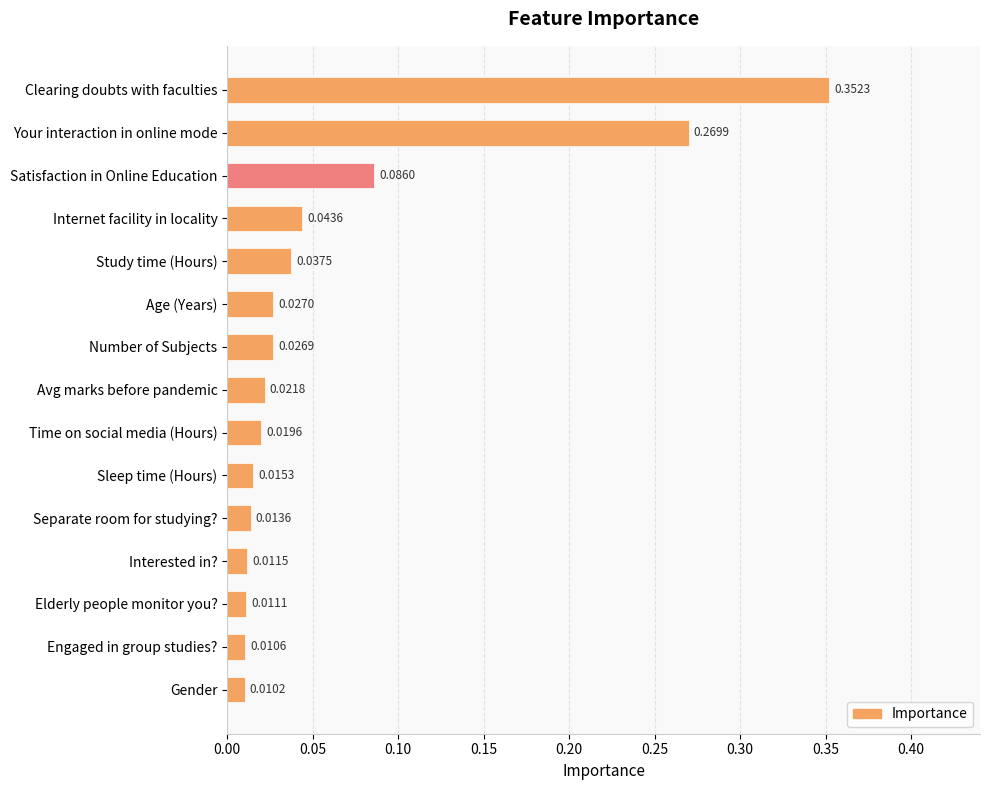

Rank the categories by value from lowest to highest.

Gender, Engaged in group studies?, Elderly people monitor you?, Interested in?, Separate room for studying?, Sleep time (Hours), Time on social media (Hours), Avg marks before pandemic, Number of Subjects, Age (Years), Study time (Hours), Internet facility in locality, Satisfaction in Online Education, Your interaction in online mode, Clearing doubts with faculties